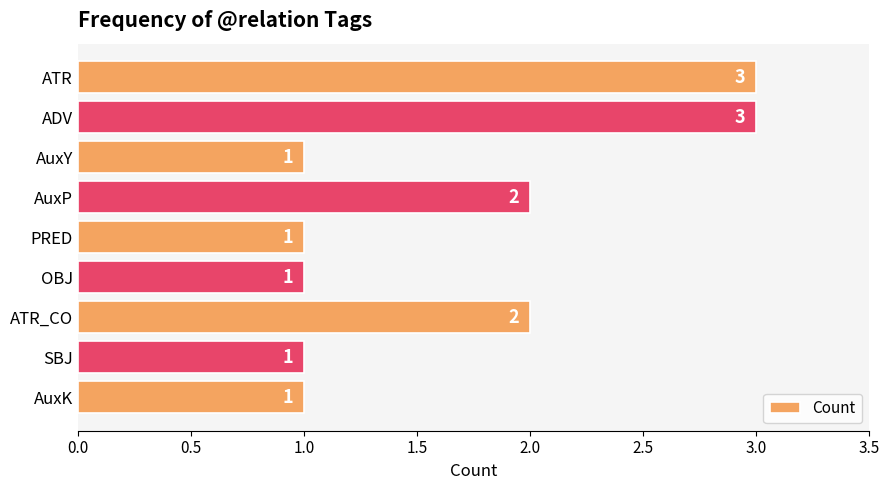

Reading bottom to top, what are all the values shown in this chart?

1	1	2	1	1	2	1	3	3